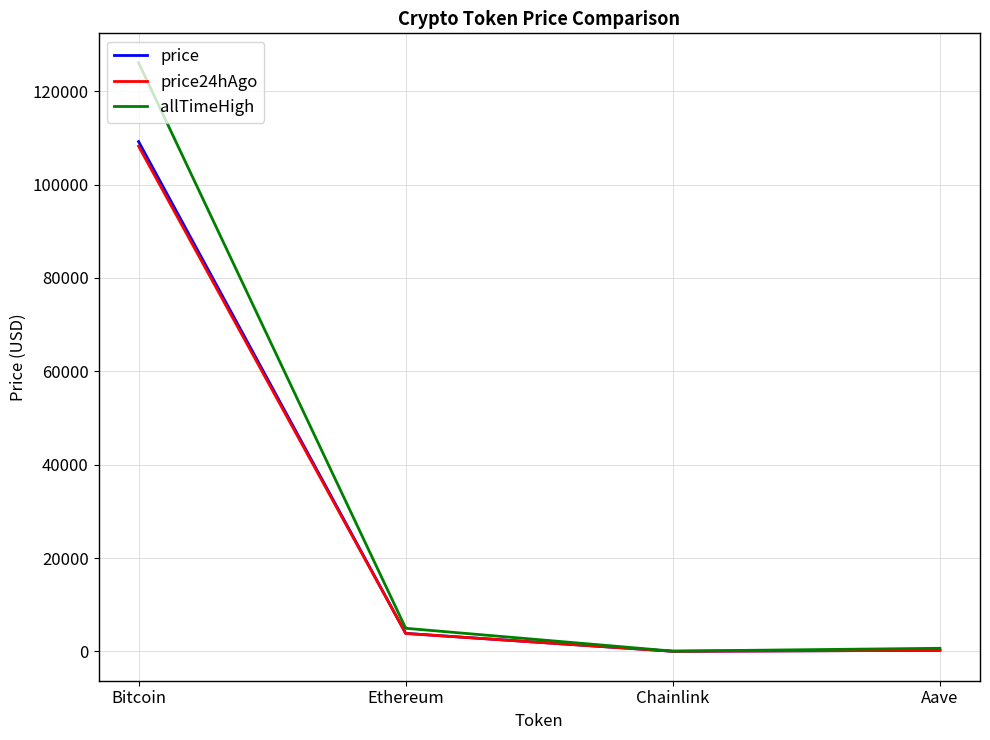

Which series has the widest spread of values?

allTimeHigh